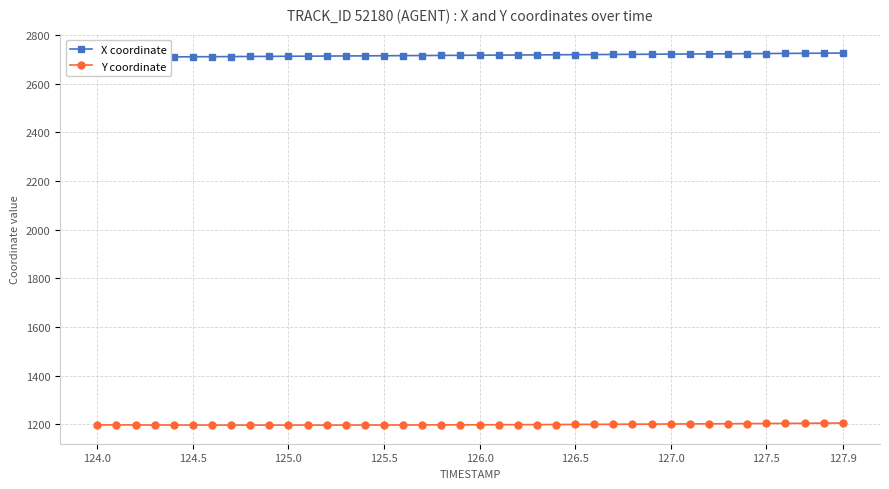

What is the sum of all X coordinate values?

108671.5